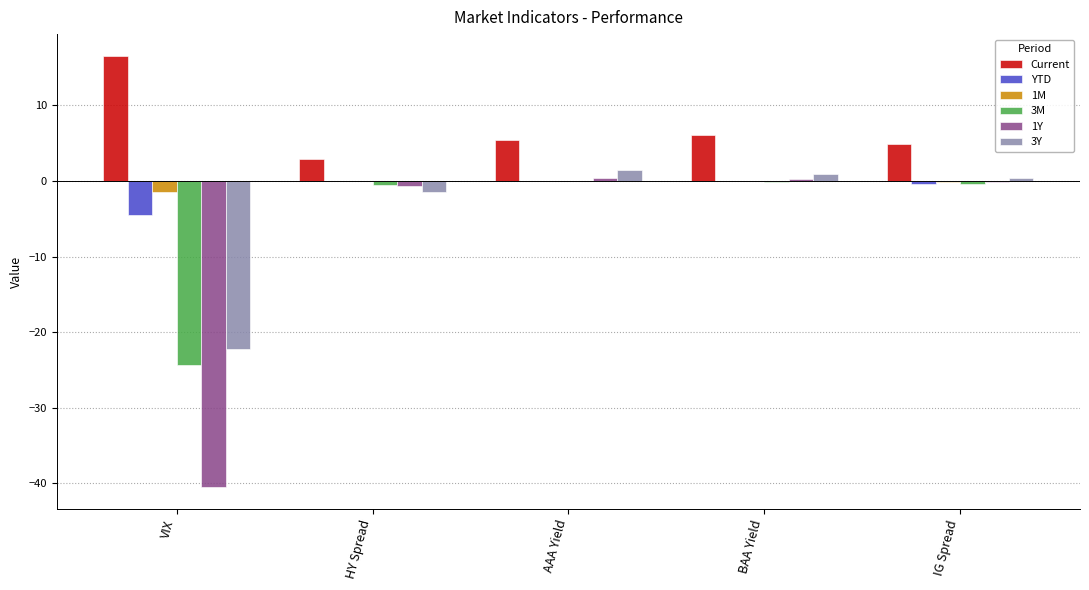

Are the bars horizontal?

No